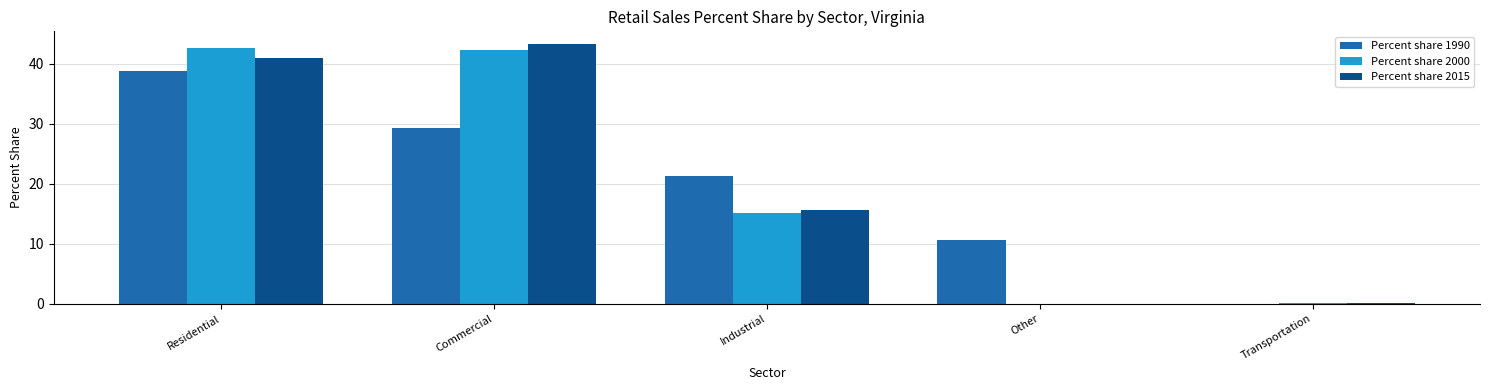

The value of Percent share 2000 at Industrial is 10.0. True or false?

False